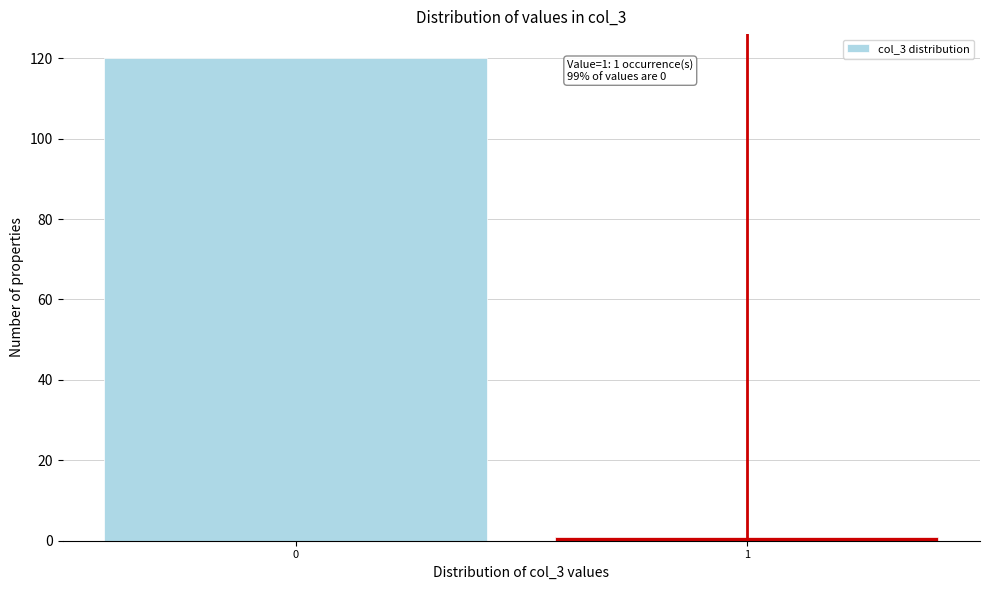

Reading left to right, list all the values displayed in this chart.

0=120	1=1